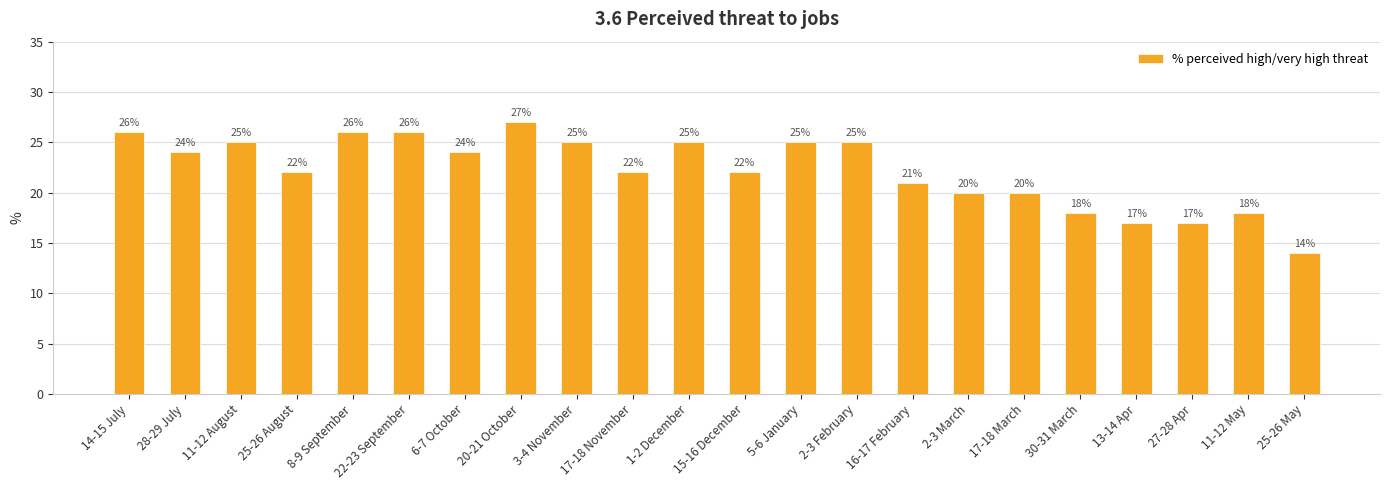

At which category does the chart reach its peak across all series?

20-21 October